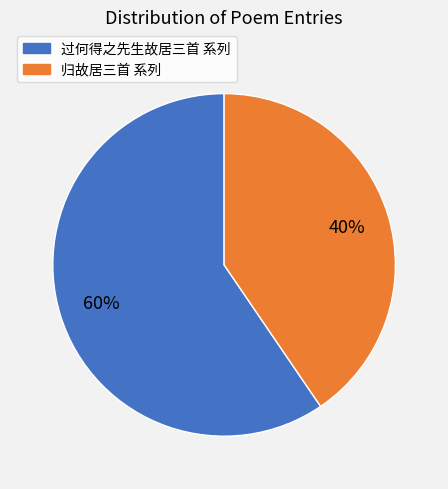

True or false: 过何得之先生故居三首 系列 accounts for 60% of the total.

True